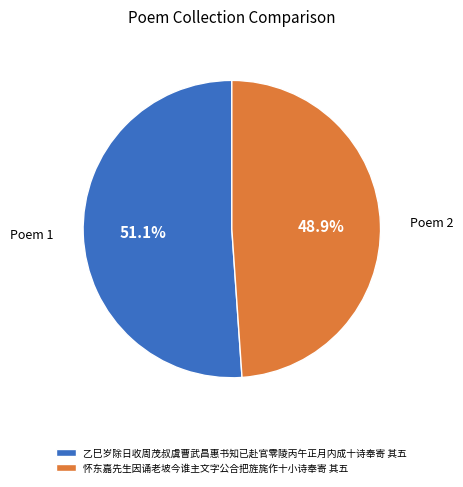

To the nearest percent, what is the combined percentage of 乙巳岁除日收周茂叔虞曹武昌惠书知已赴官零陵丙午正月内成十诗奉寄 其五 and 怀东嘉先生因诵老坡今谁主文字公合把旌旄作十小诗奉寄 其五?

100%